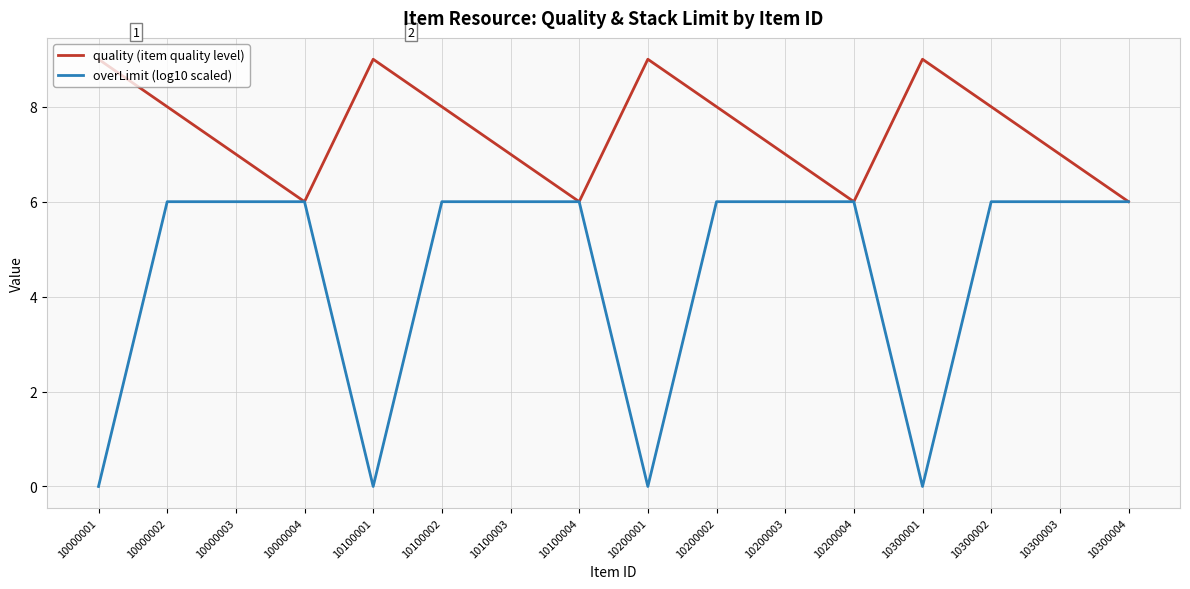

What is the minimum value for quality (item quality level)?

6.0